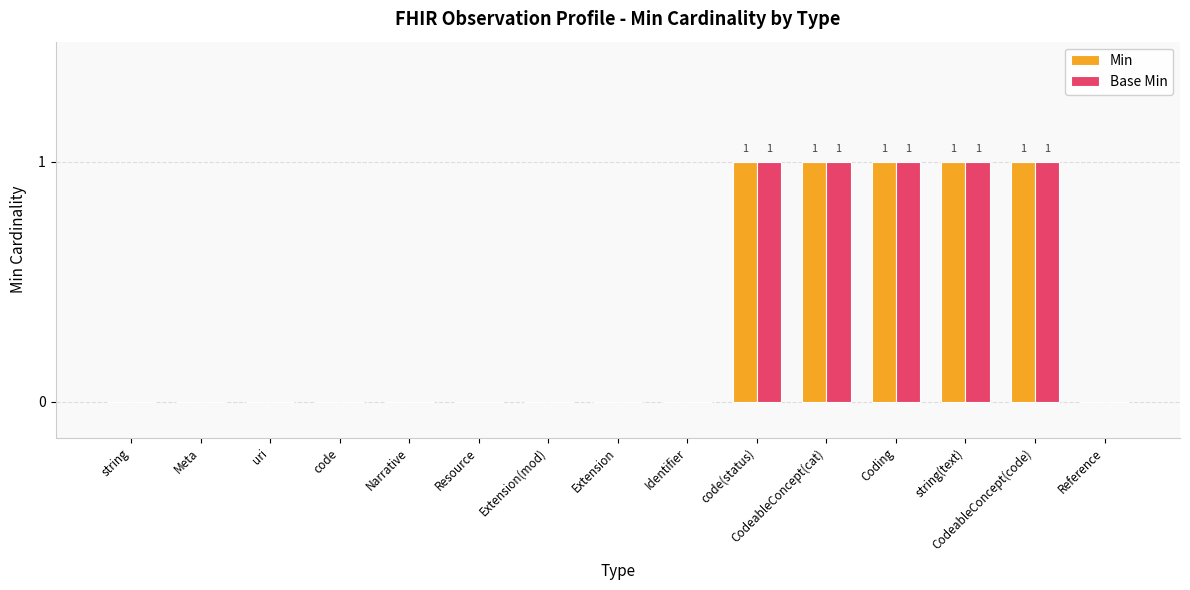

Is the value of Min at string greater than the value of Base Min at CodeableConcept(cat)?

No